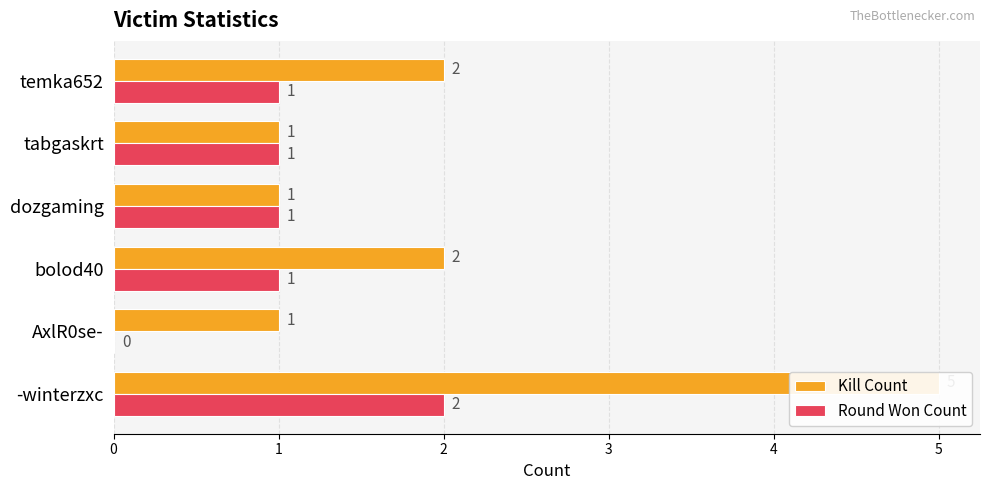

What is the highest value of the Kill Count series?

5